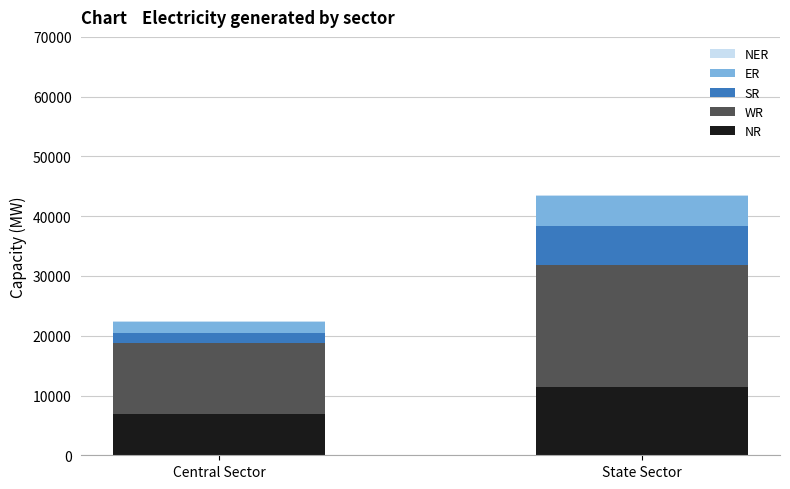

What is the highest value of the NR series?

11390